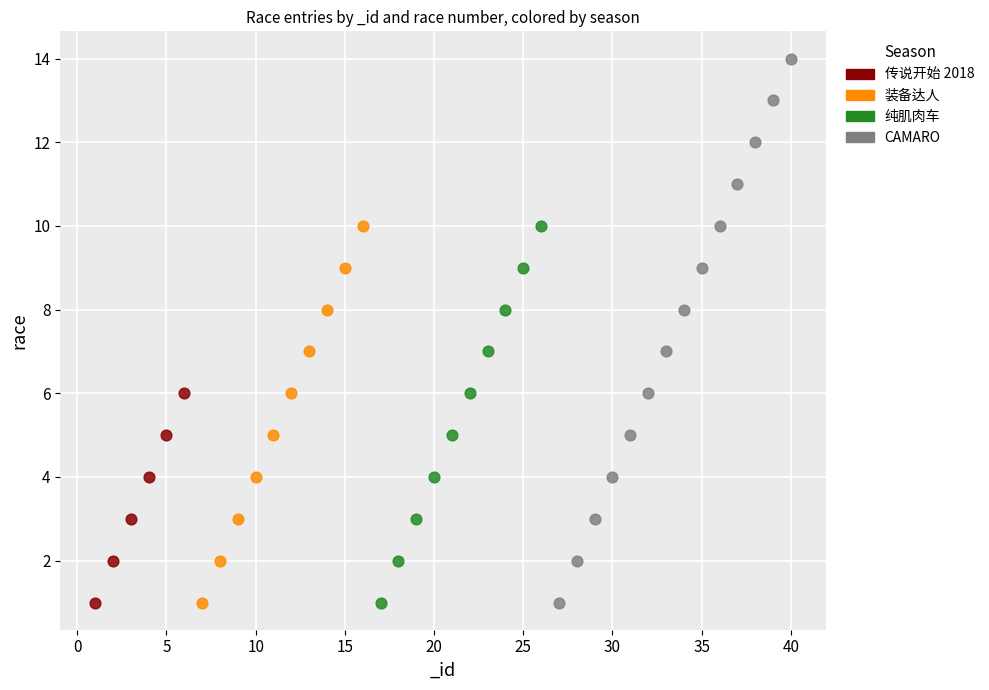

Which series has the widest spread of Y values?

CAMARO